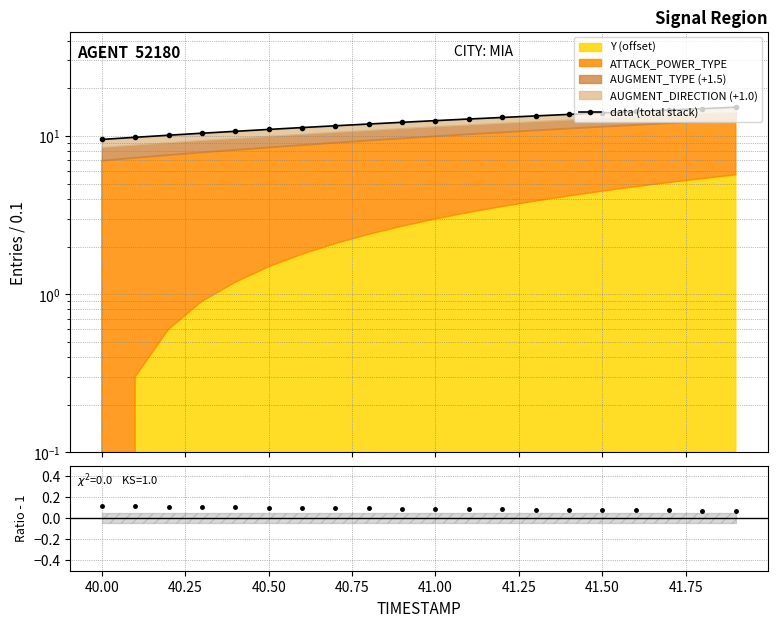

What is the minimum value shown in the chart?

0.1